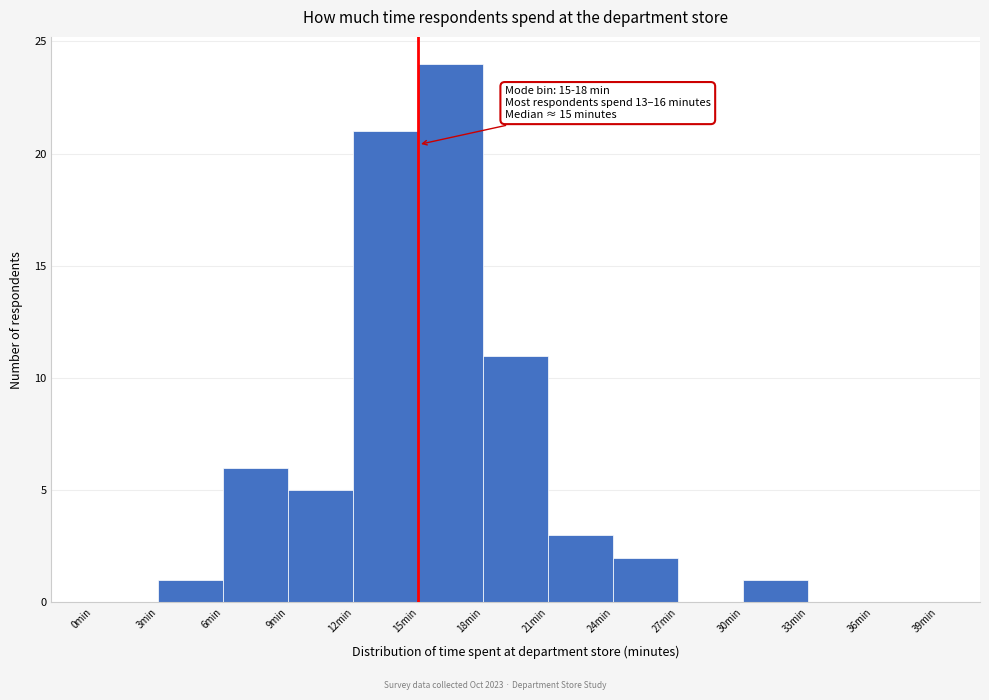

Over which range of the x-axis is the bar tallest?

15 to 18